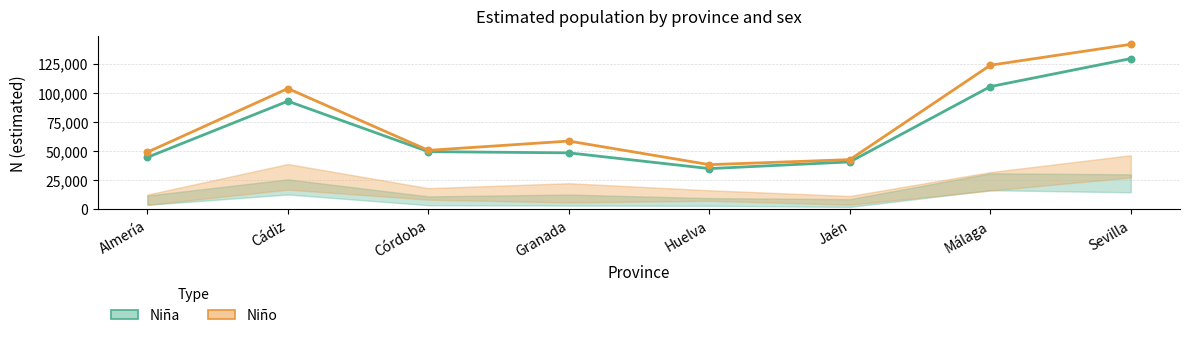

What is the total value across all series at Almería?

93465